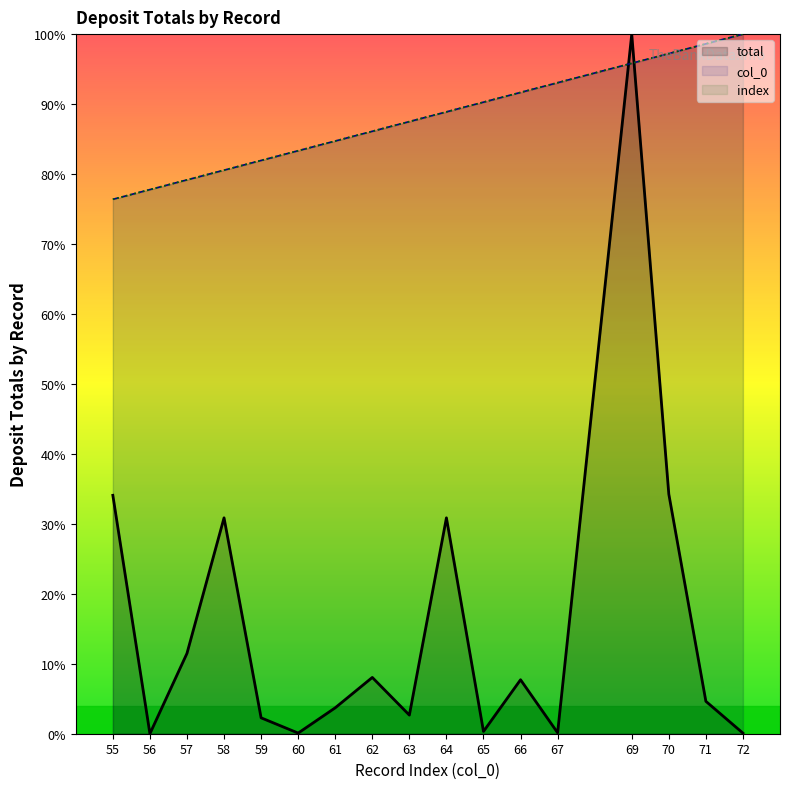

True or false: index and col_0 intersect in this chart.

False